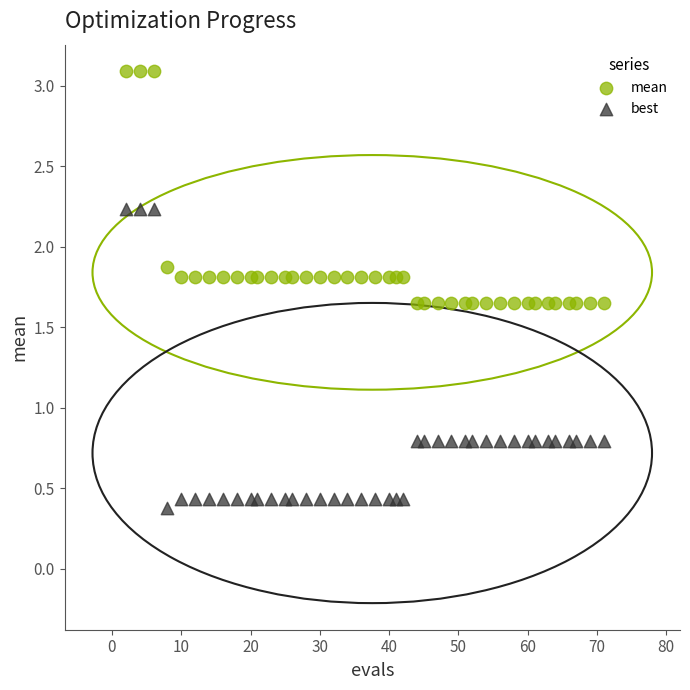

Which series reaches the maximum Y coordinate?

mean